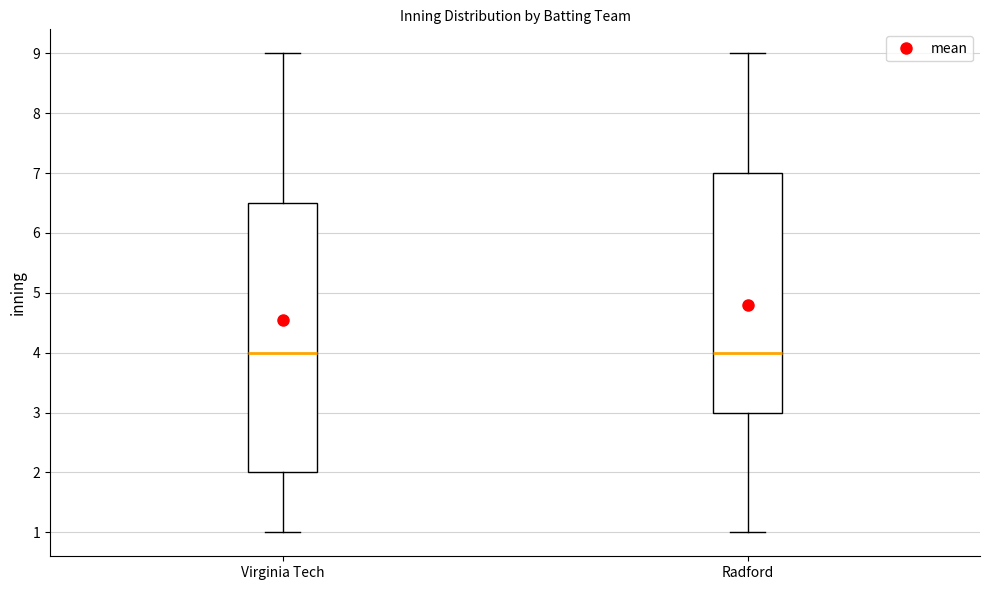

Reading left to right, read every box against the y-axis: the position of its median line, the range the box covers, and the ends of its whiskers. The values are not printed on the chart, so give them approximately, as read against the axis.

Virginia Tech: median 4.0, box 2.0 to 6.5, whiskers 1.0 to 9.0
Radford: median 4.0, box 3.0 to 7.0, whiskers 1.0 to 9.0